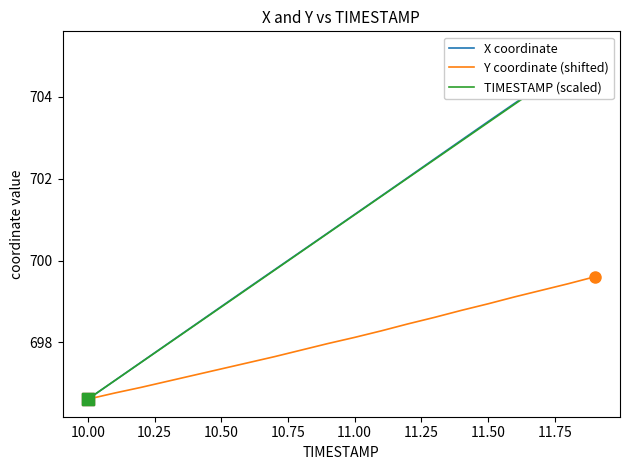

What is the highest value of the Y coordinate (shifted) series?

699.6